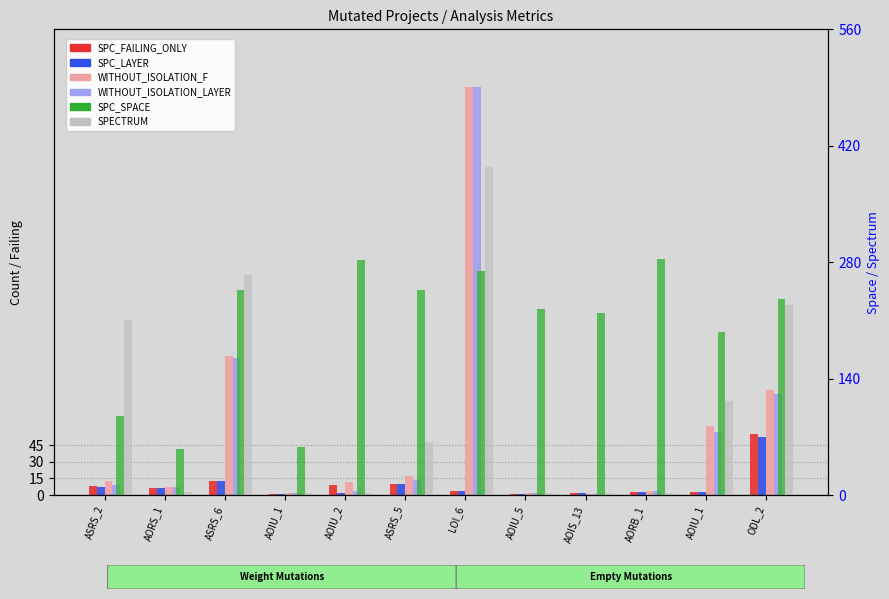

At how many categories does at least one series exceed 115?

10